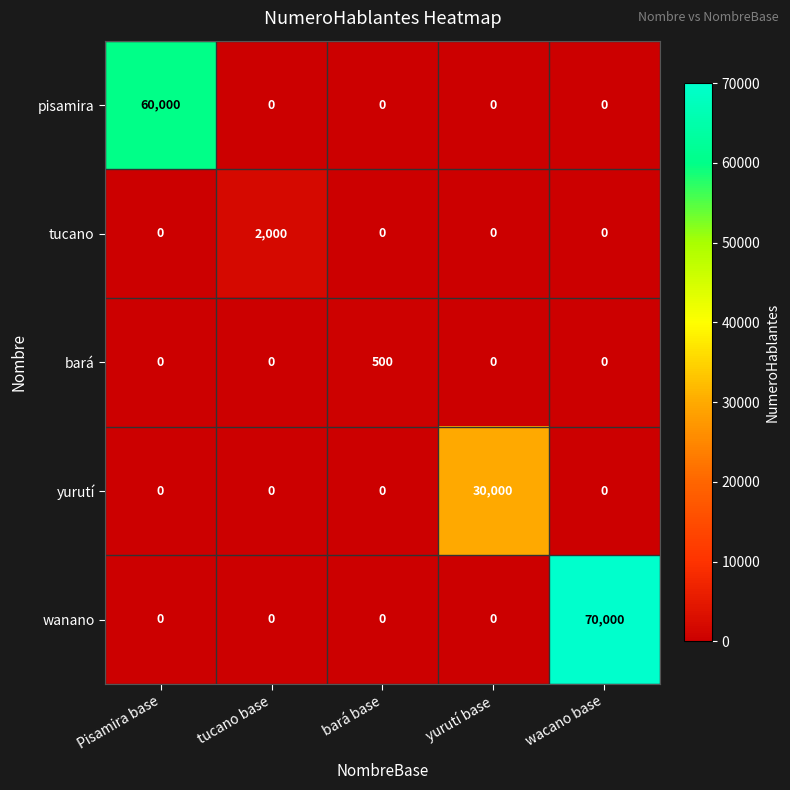

What is the sum of all pisamira values?

60000